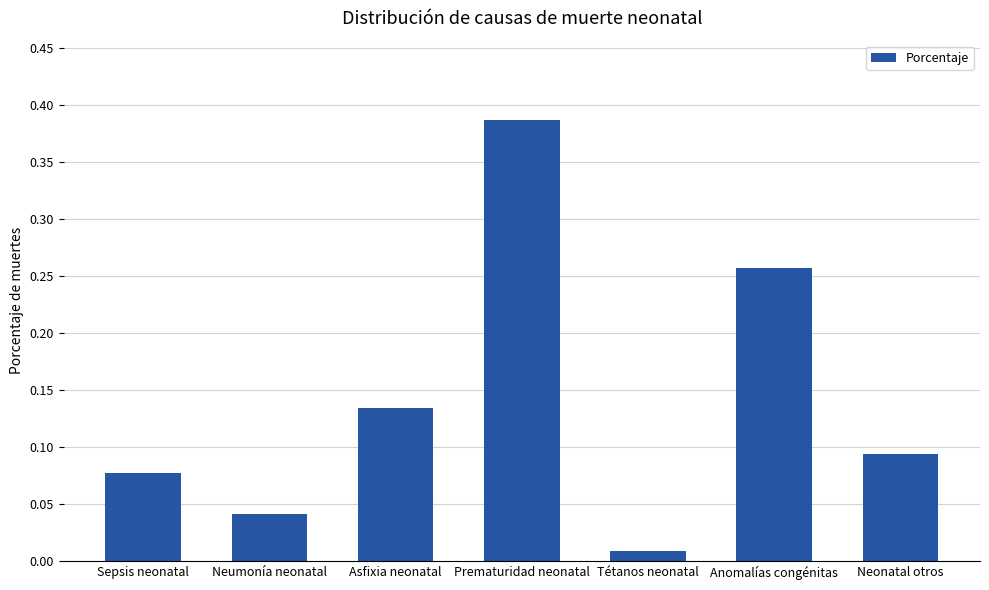

What is the sum of all values?

1.0